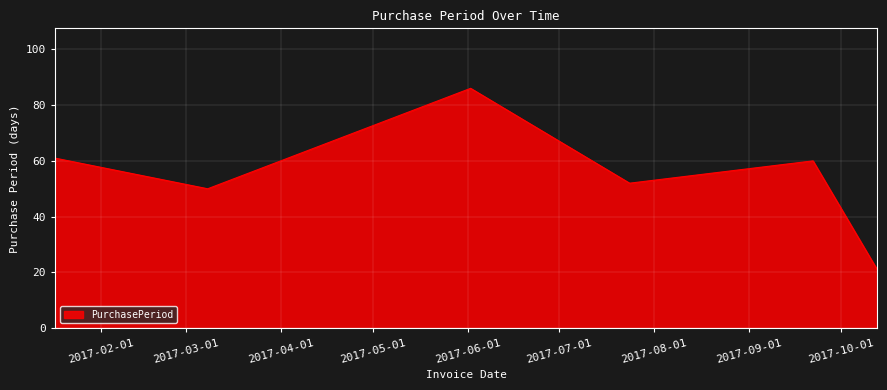

How many interior local valleys (lower than both neighbors) does the data have?

2